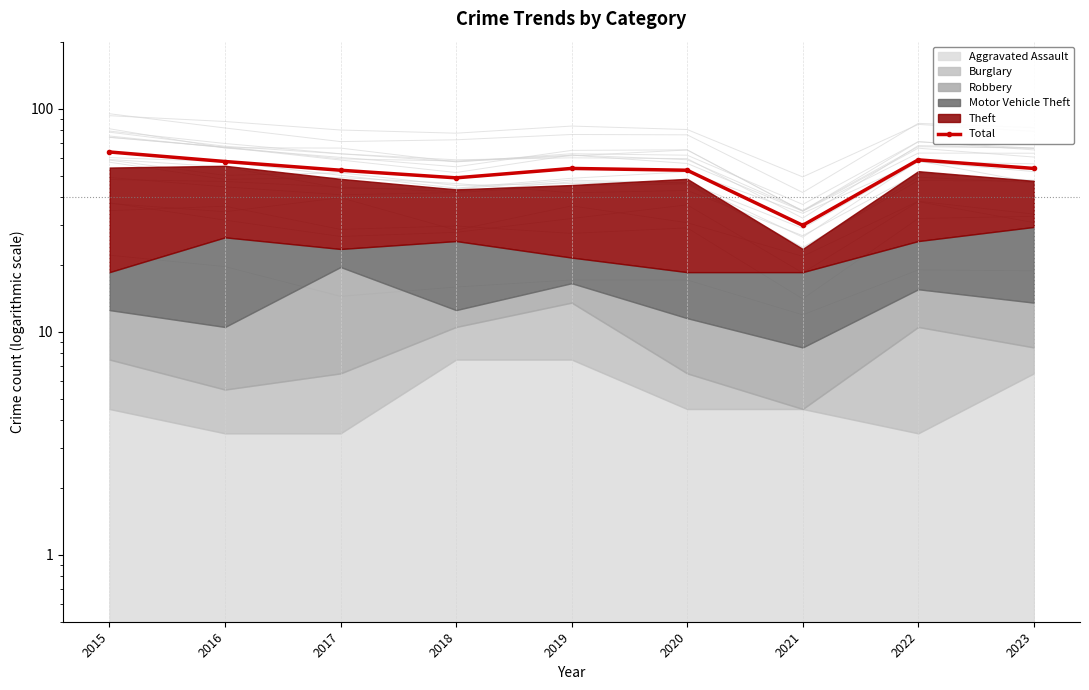

Is it true that the value at 2023 is 54?

True